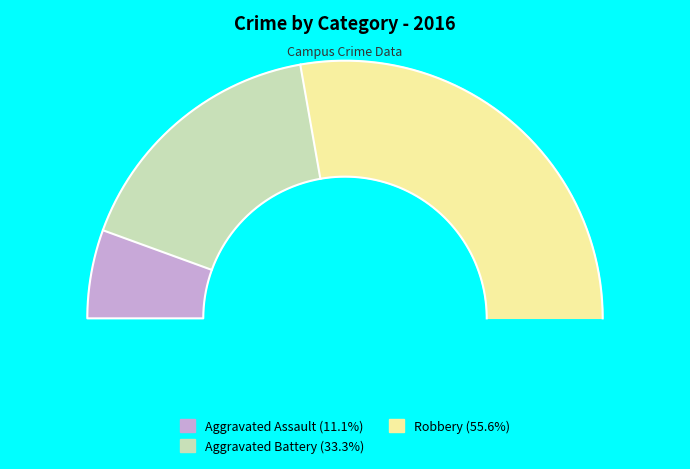

What is the total percentage of Aggravated Battery and Aggravated Assault?

44.4%